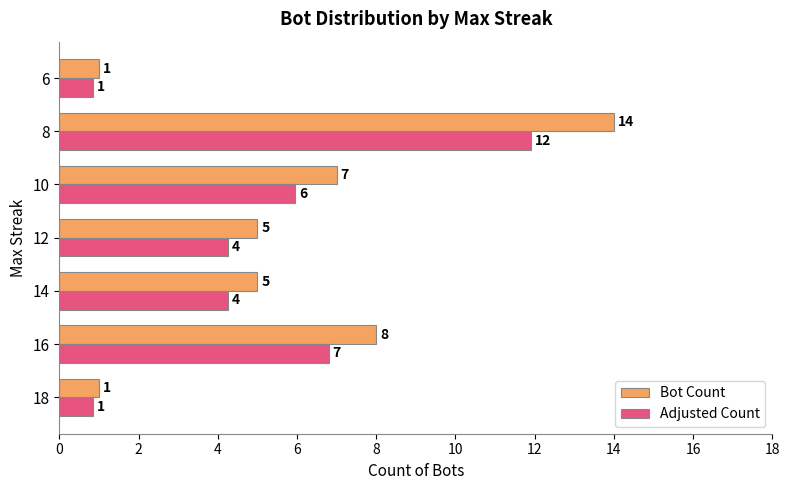

The value of Adjusted Count at 6 is 6.1. True or false?

False